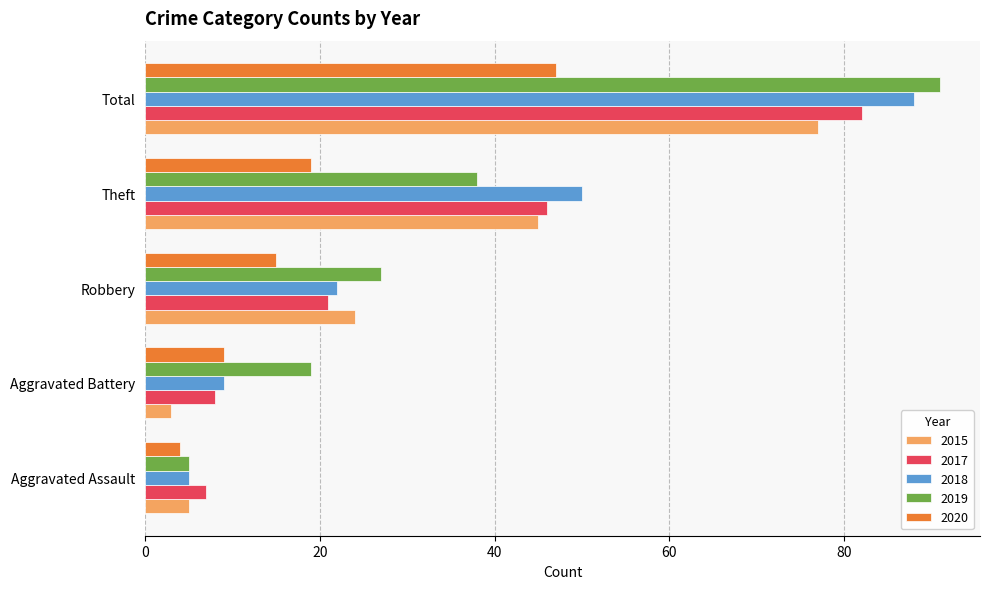

What are all the series names shown in the legend?

2015, 2017, 2018, 2019, 2020